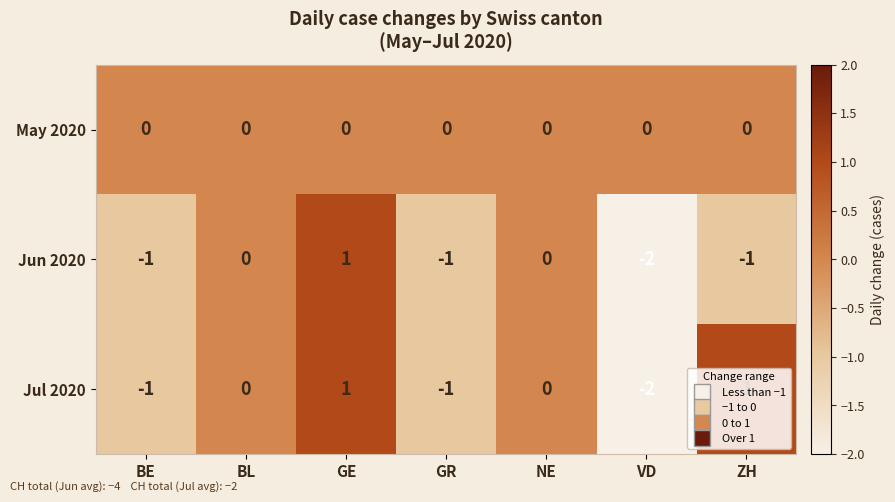

Which series has the largest total across all categories?

May 2020